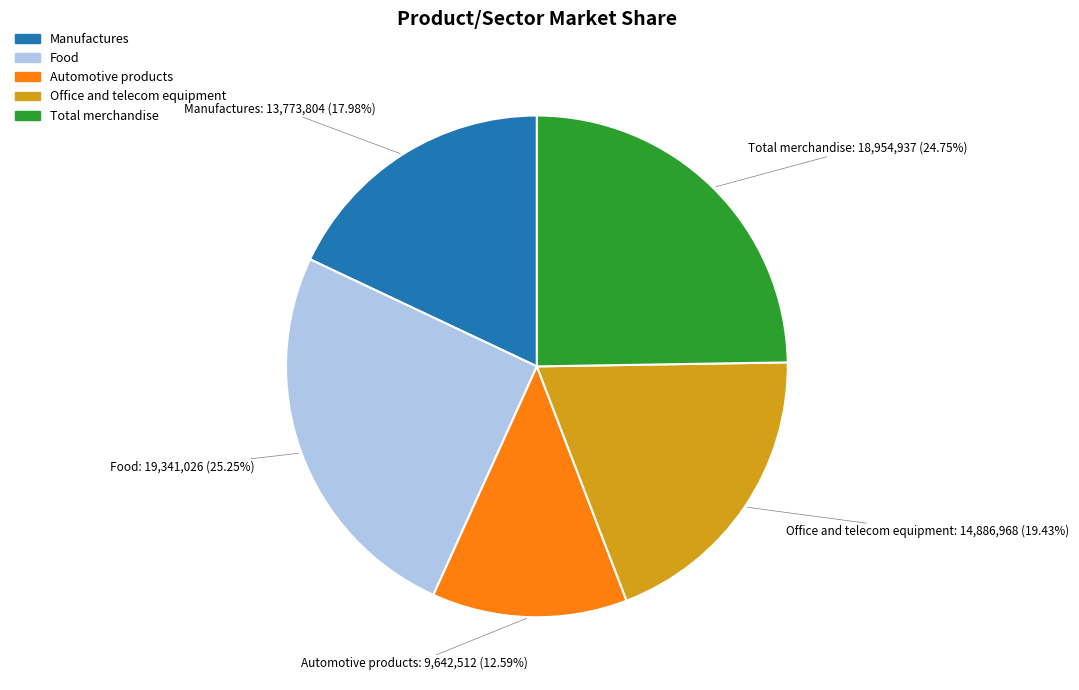

To the nearest percent, what is the difference between the Manufactures and Total merchandise slice percentages?

7%